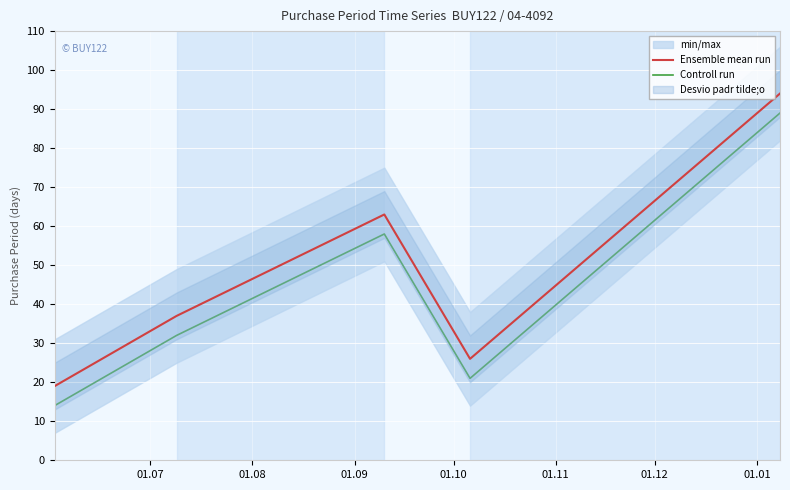

True or false: Controll run and Ensemble mean run intersect in this chart.

False